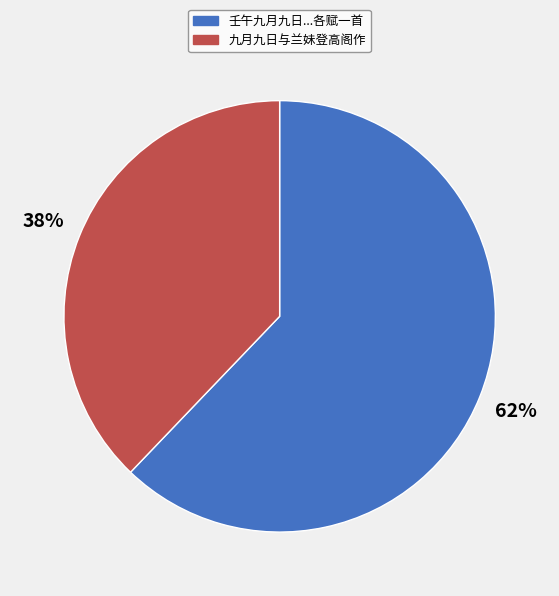

Count the number of slices in the pie.

2